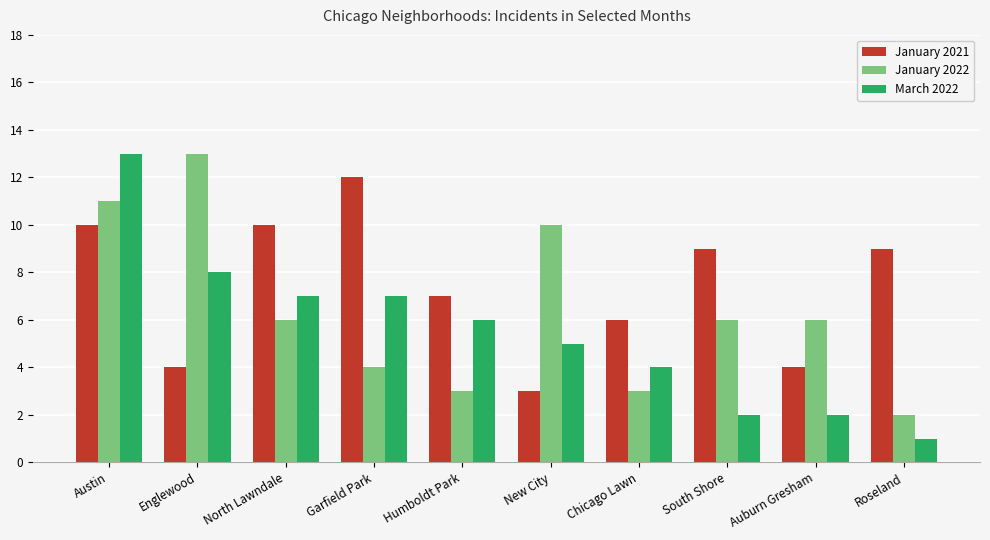

The value of January 2021 at South Shore is 16. True or false?

False